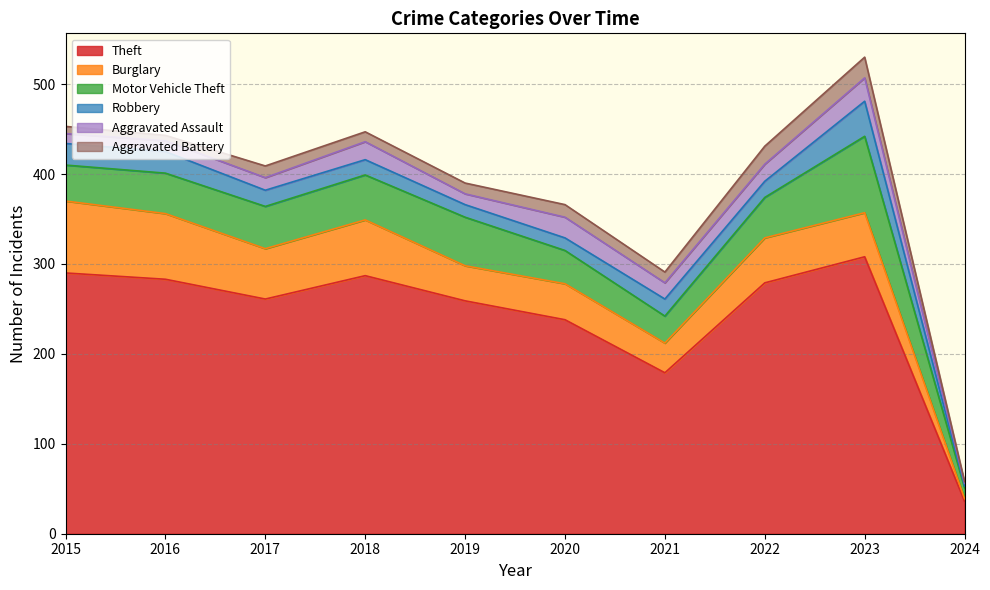

What is the difference between the Motor Vehicle Theft values at 2024 and 2018?

38